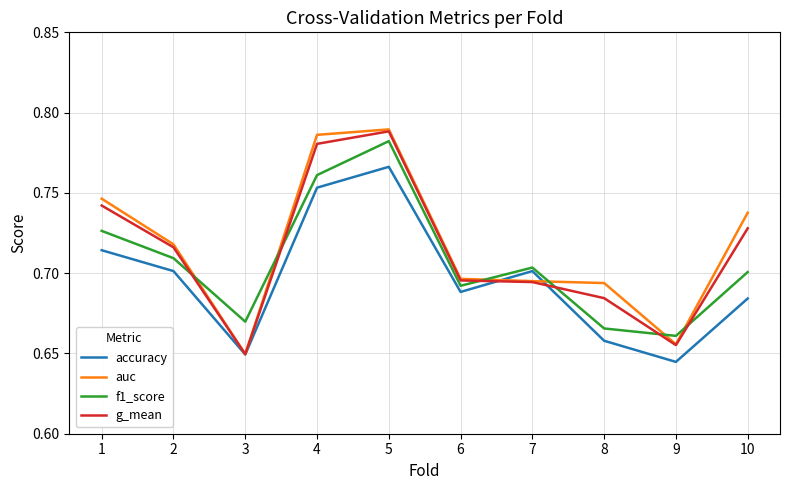

Which series has the largest total across all categories?

auc